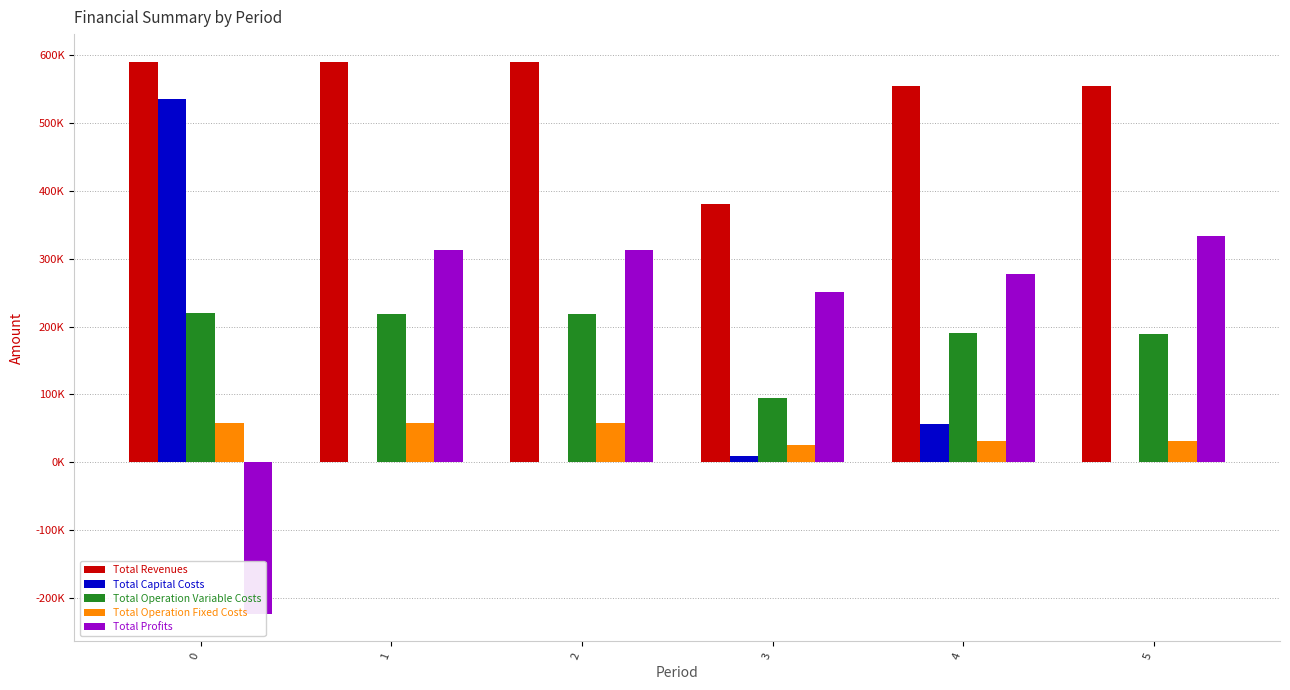

What is the value of the Total Profits bar at the 5th from the left?

277116.5